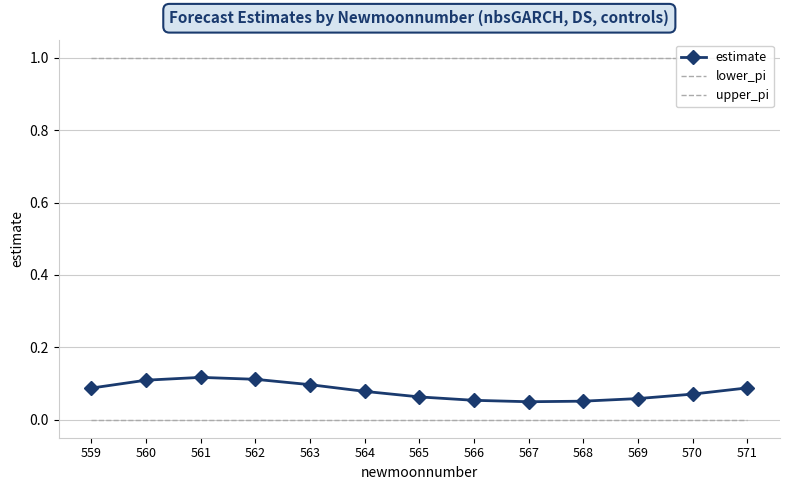

True or false: upper_pi has more than 1 interior local peaks.

False